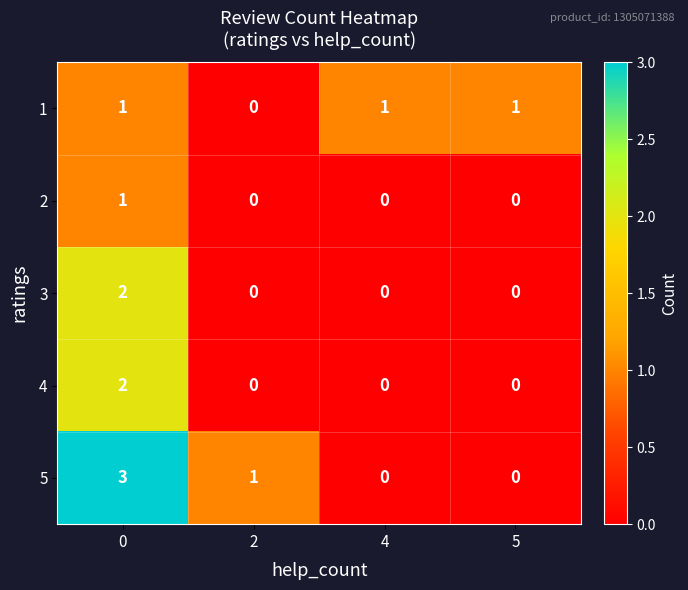

Reading left to right, transcribe all the data shown in this chart.

1: 0=1	2=0	4=1	5=1
2: 0=1	2=0	4=0	5=0
3: 0=2	2=0	4=0	5=0
4: 0=2	2=0	4=0	5=0
5: 0=3	2=1	4=0	5=0